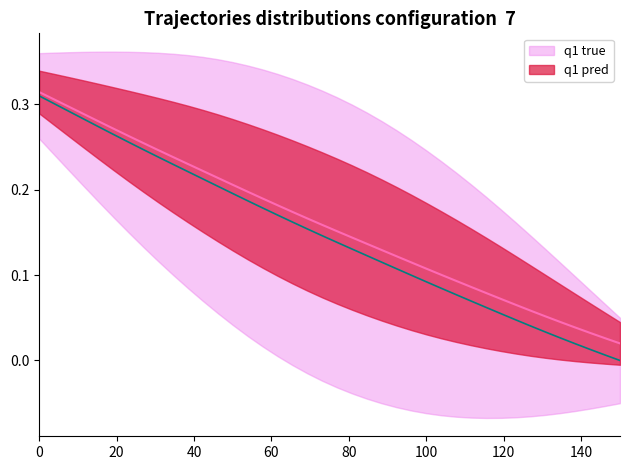

The value at 14.1 is 0.4. True or false?

False